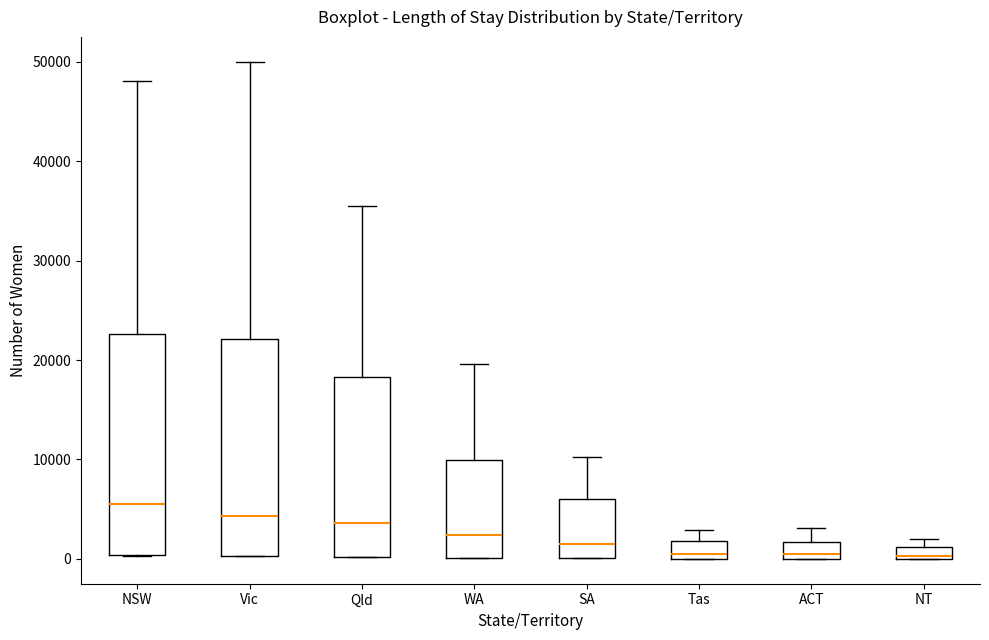

Where is the lower edge of the box for NT on the y-axis? The values are not printed on the chart, so give them approximately, as read against the axis.

0